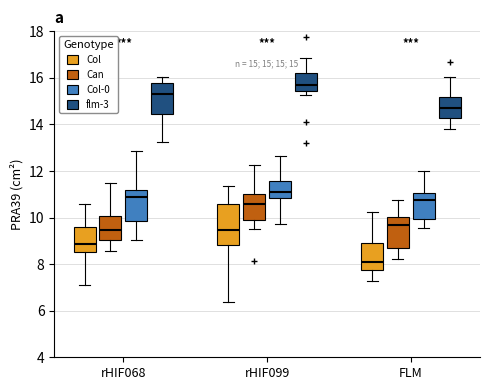

Which box's median line is the highest?

rHIF099 (flm-3)